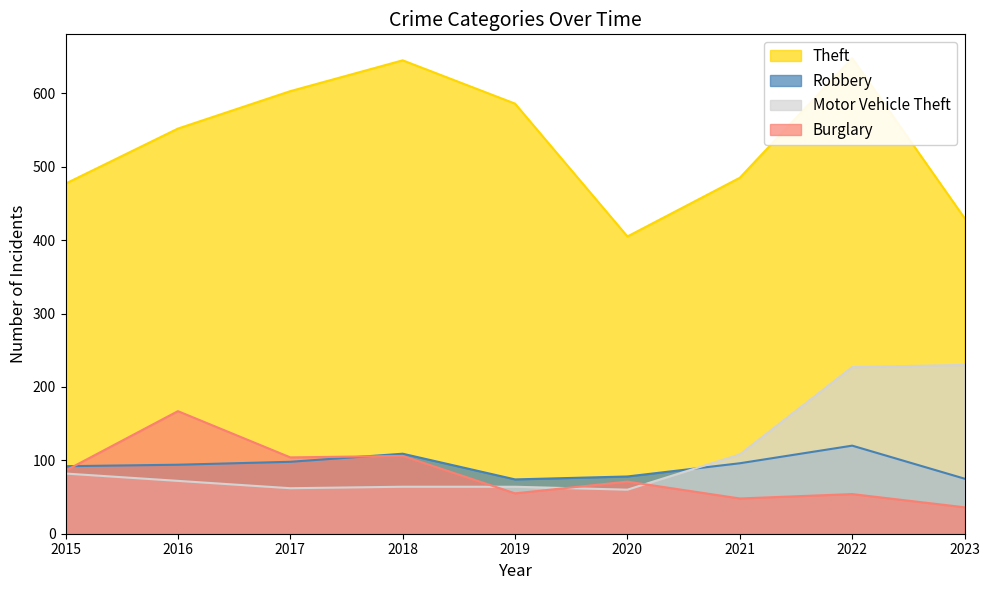

After their last crossing, which series has the higher values: Motor Vehicle Theft or Robbery?

Motor Vehicle Theft